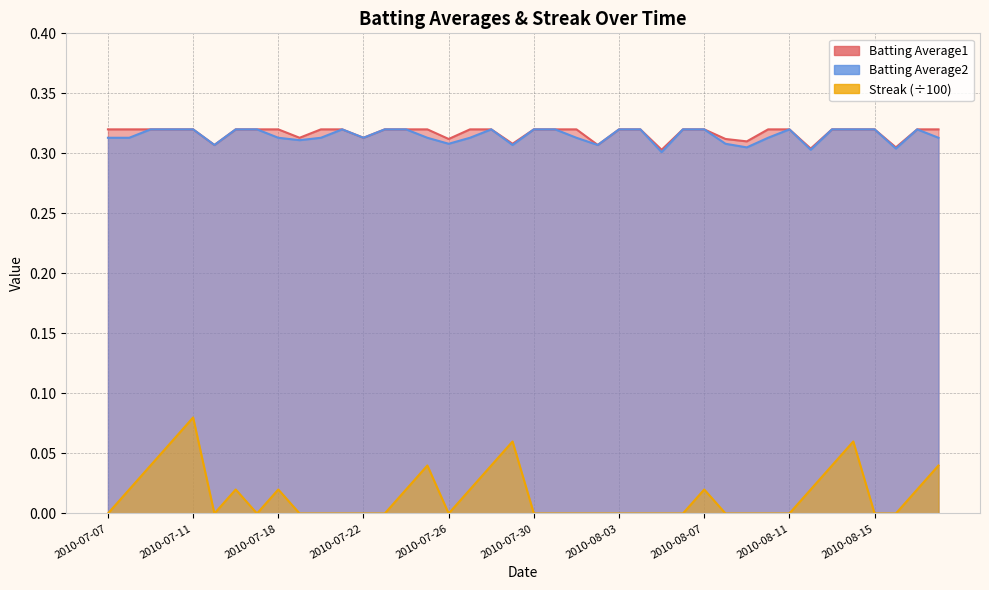

Where is Streak nearest to the value 0?

2010-07-07